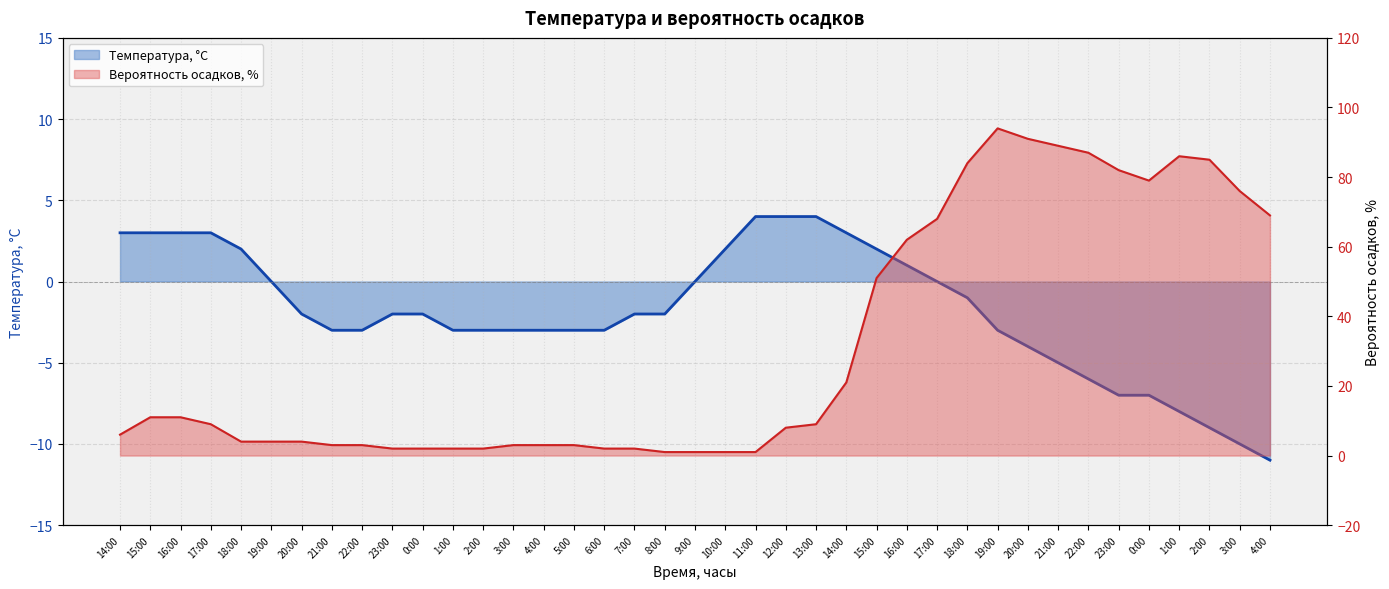

What is the spread (max minus min) of values at 15:00?

8